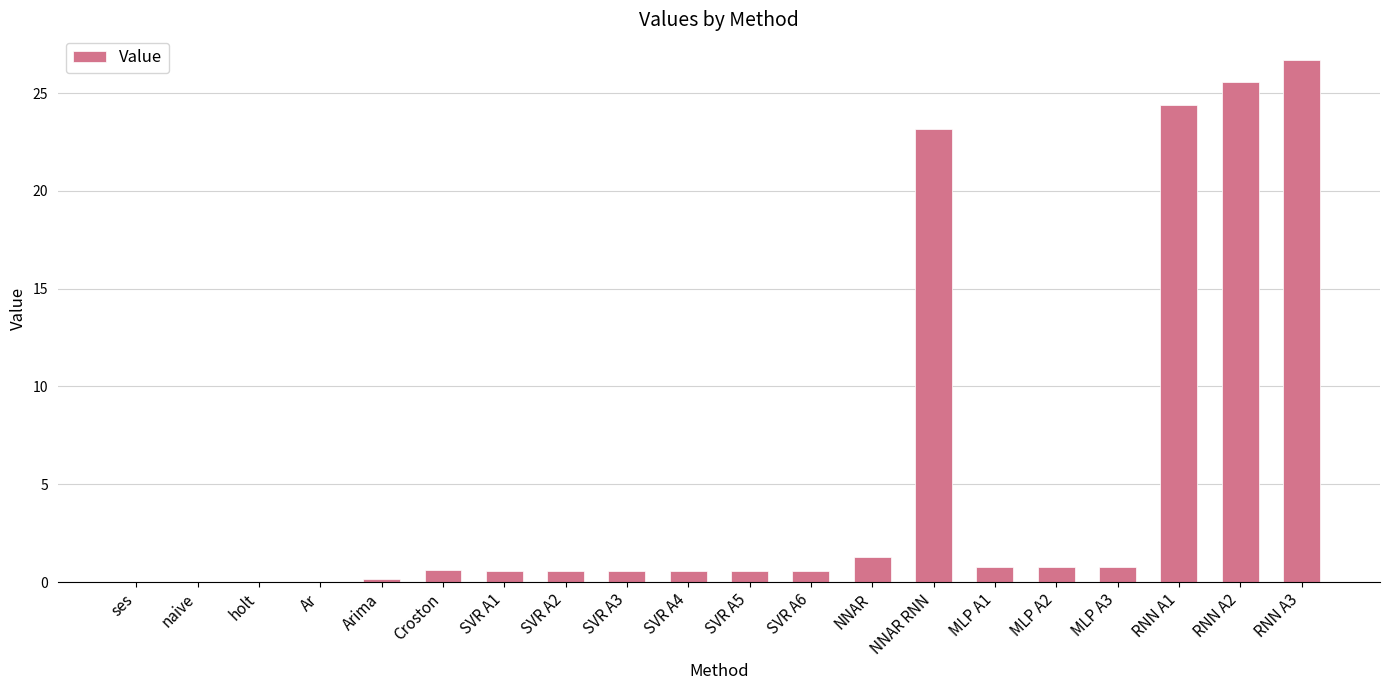

What is the maximum value shown in the chart?

26.7